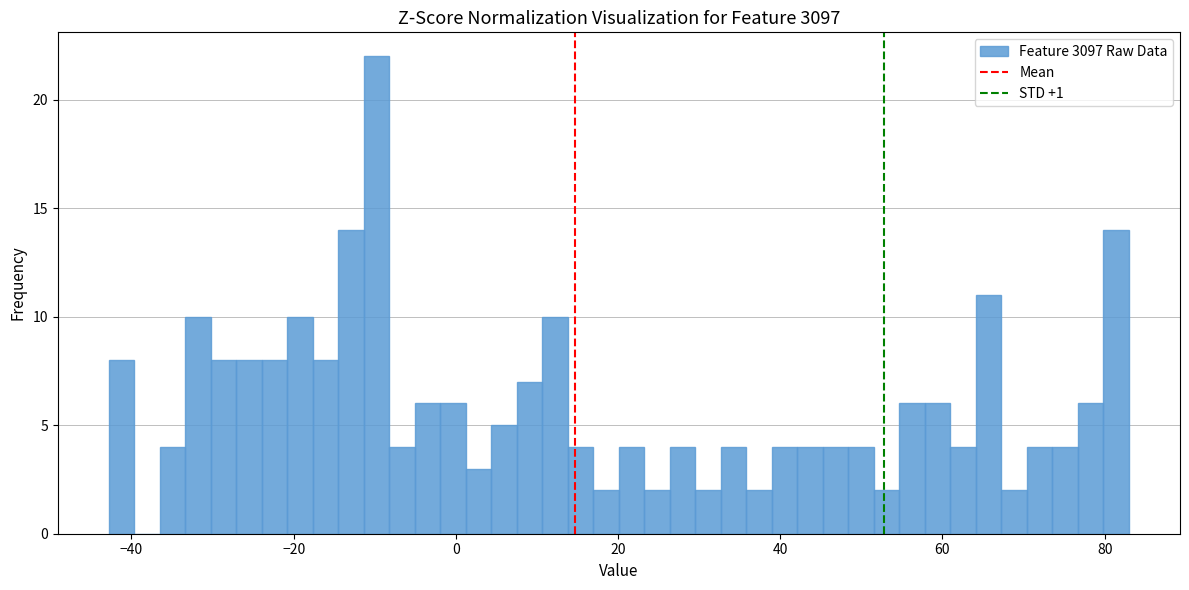

Read against the x-axis, roughly where is the centre of the tallest bar?

-10